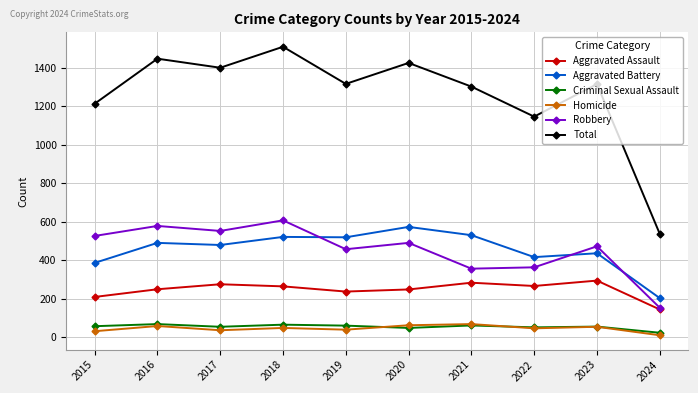

True or false: Criminal Sexual Assault has more than 2 points higher than both neighbors.

True